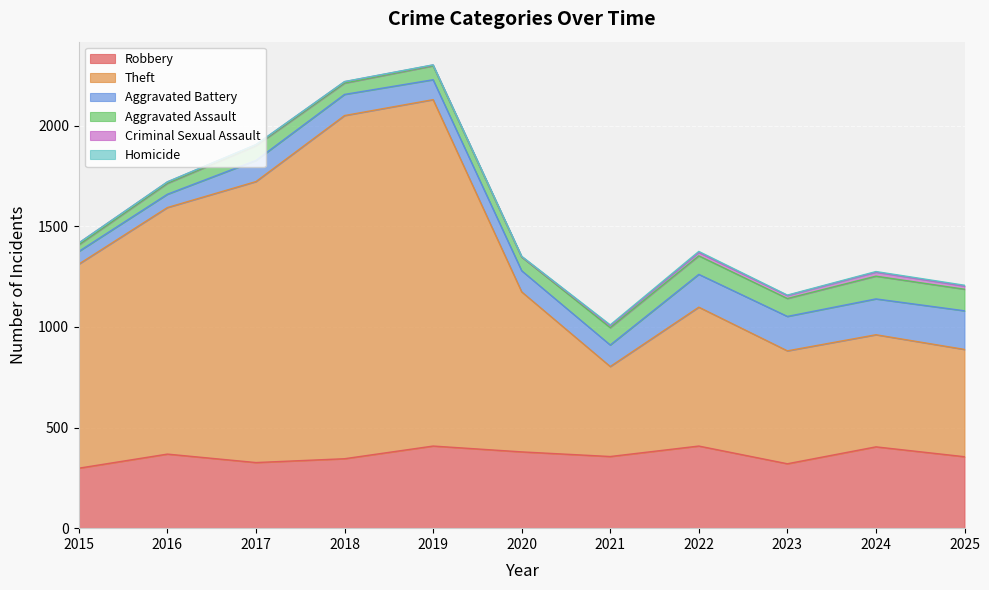

What are all the series names shown in the legend?

Robbery, Theft, Aggravated Battery, Aggravated Assault, Criminal Sexual Assault, Homicide